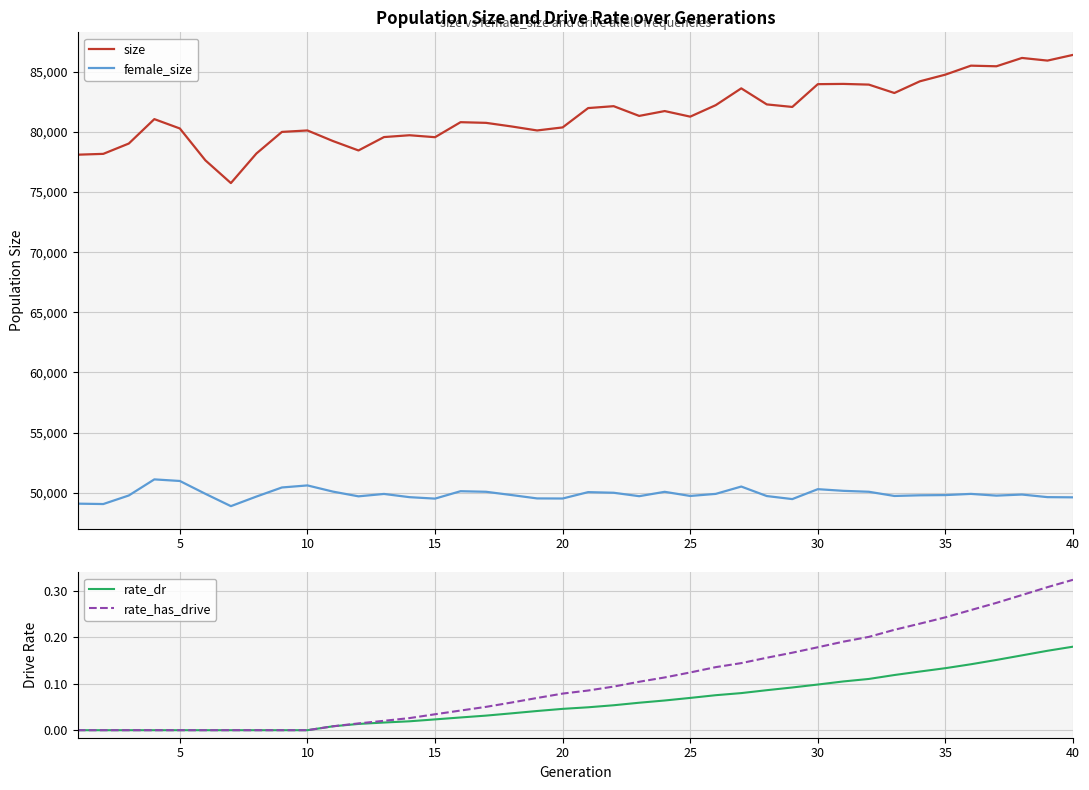

What is the minimum value for size?

75752